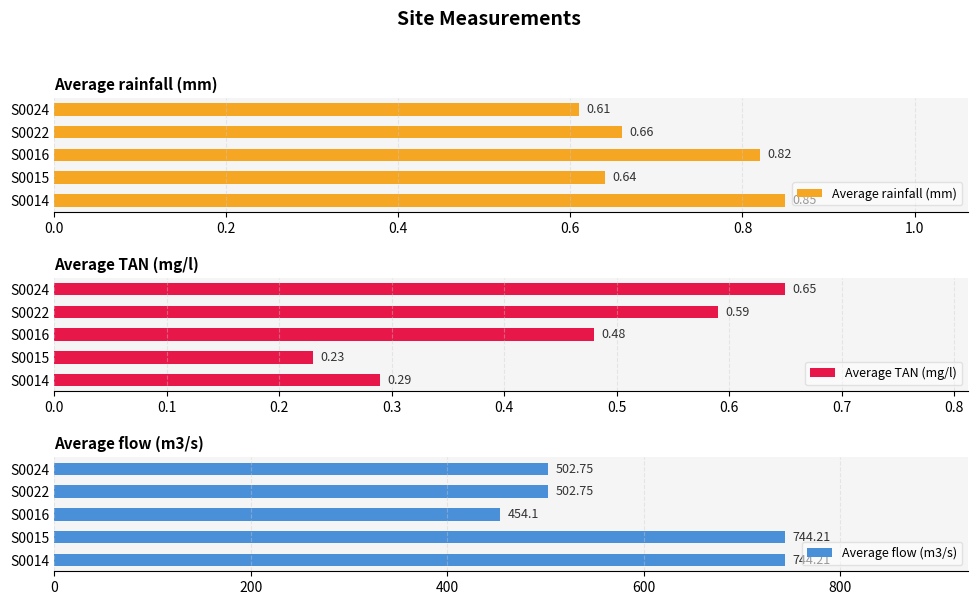

What are all the series names shown in the legend?

Average rainfall (mm), Average TAN (mg/l), Average flow (m3/s)